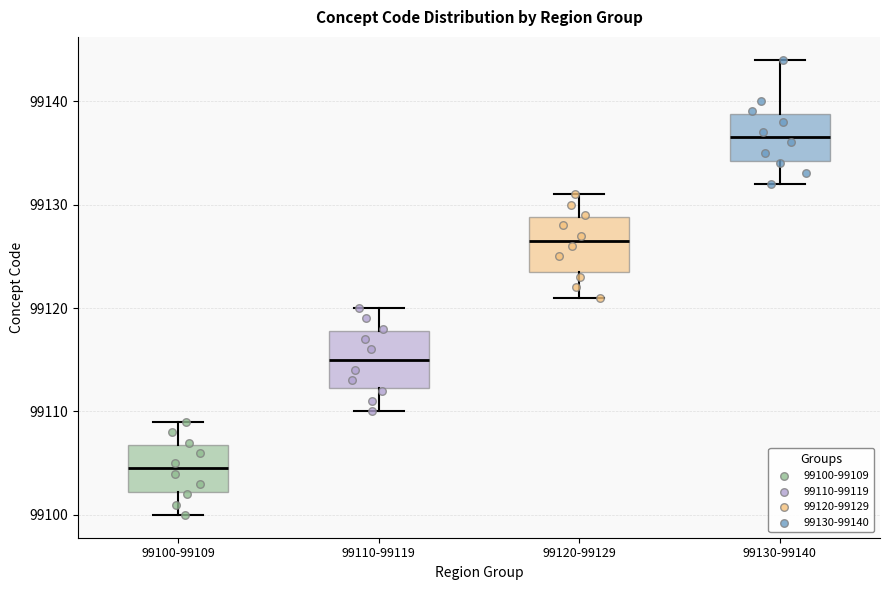

Which box's median line is the lowest?

99100-99109